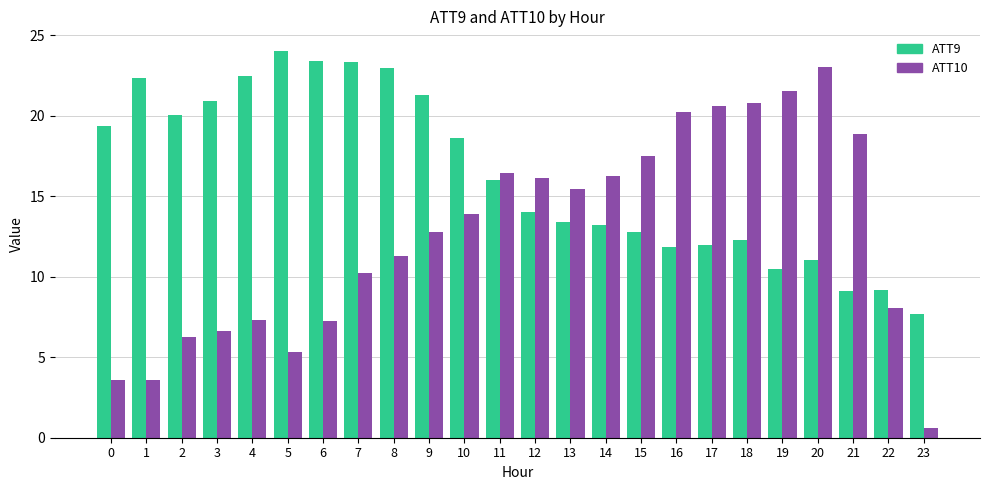

What is the minimum value for ATT10?

0.6